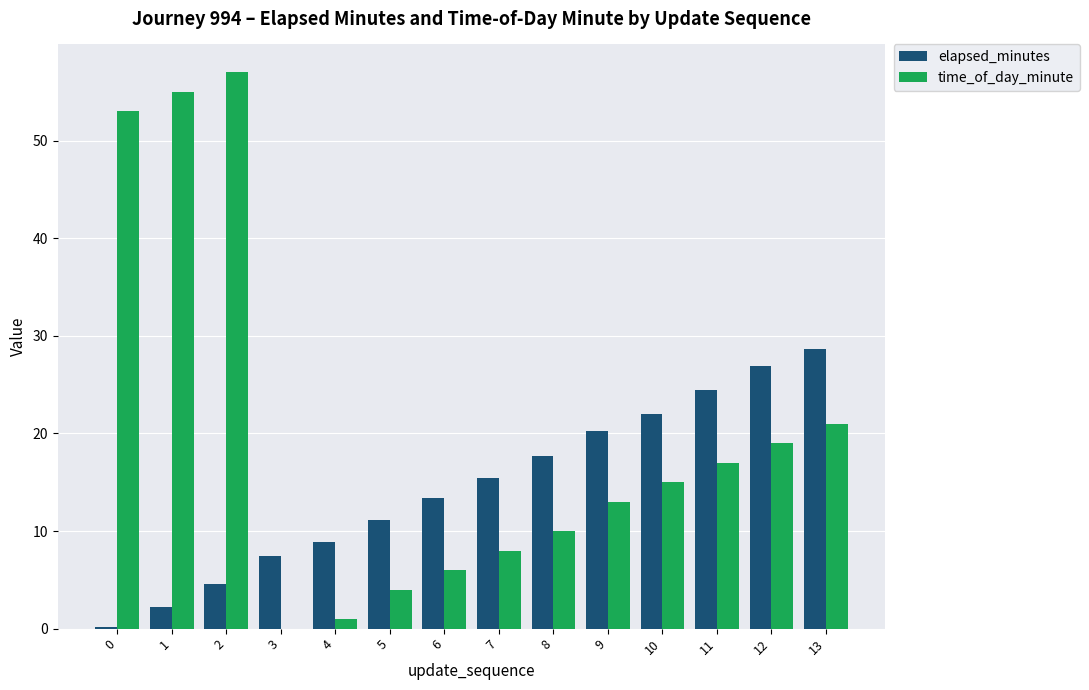

Reading left to right, what are all the values shown in this chart?

elapsed_minutes: 0=0.1	1=2.2	2=4.6	3=7.4	4=8.9	5=11.1	6=13.4	7=15.4	8=17.6	9=20.2	10=22.0	11=24.4	12=26.9	13=28.6
time_of_day_minute: 0=53.0	1=55.0	2=57.0	3=0.0	4=1.0	5=4.0	6=6.0	7=8.0	8=10.0	9=13.0	10=15.0	11=17.0	12=19.0	13=21.0